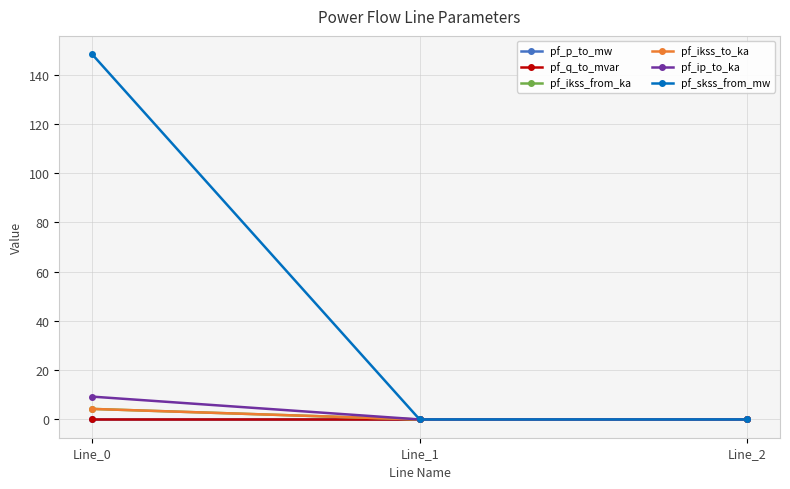

Which series has the widest spread of values?

pf_skss_from_mw